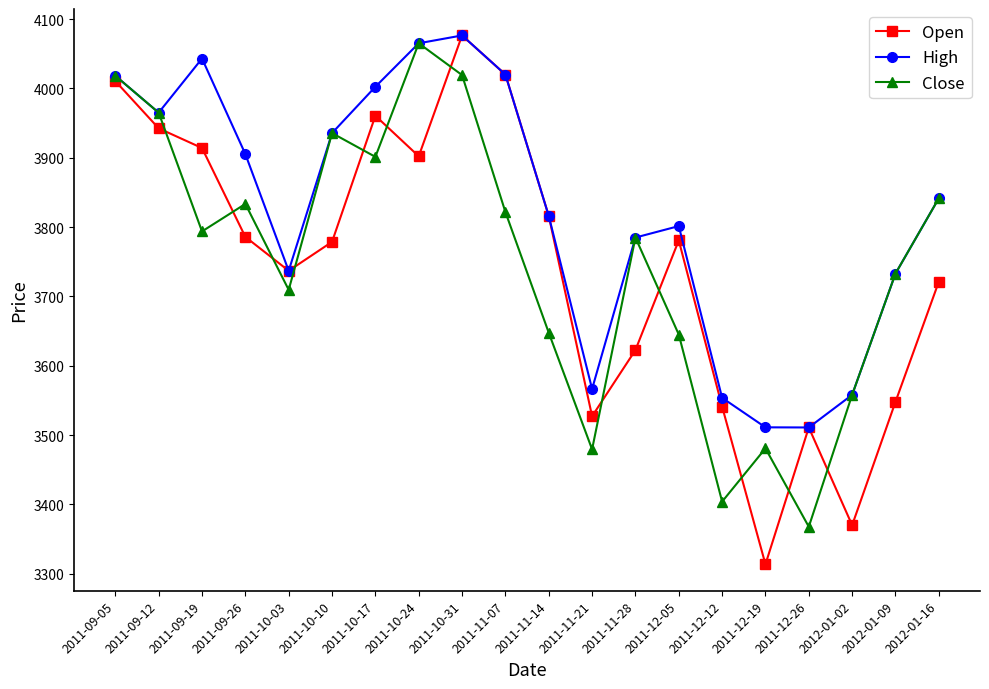

Rank the series at 2011-12-19 from highest to lowest value.

High, Close, Open